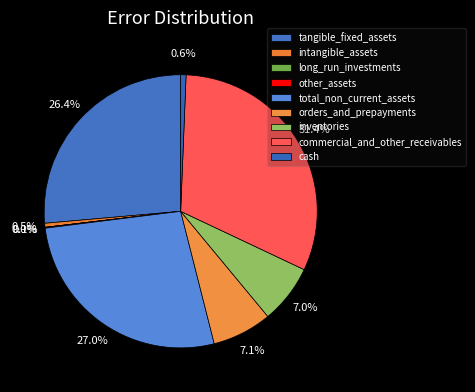

How many slices are in this pie chart?

9